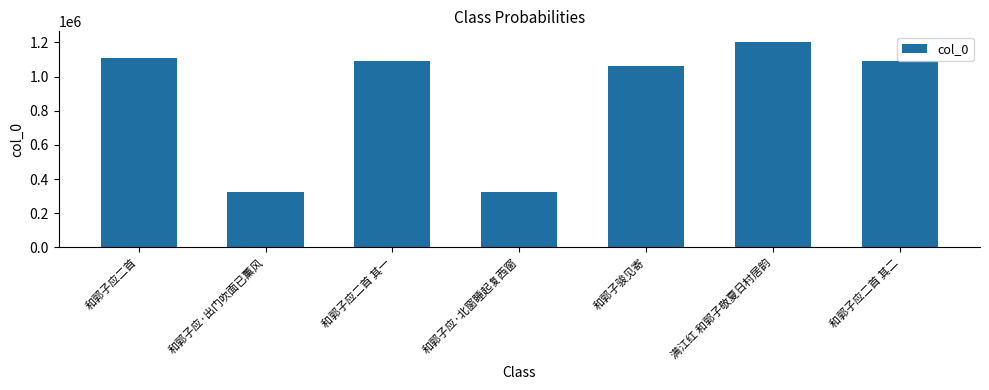

What is the change in value from 和郭子应·北窗睡起复西窗 to 满江红 和郭子敬夏日村居韵?

+880753